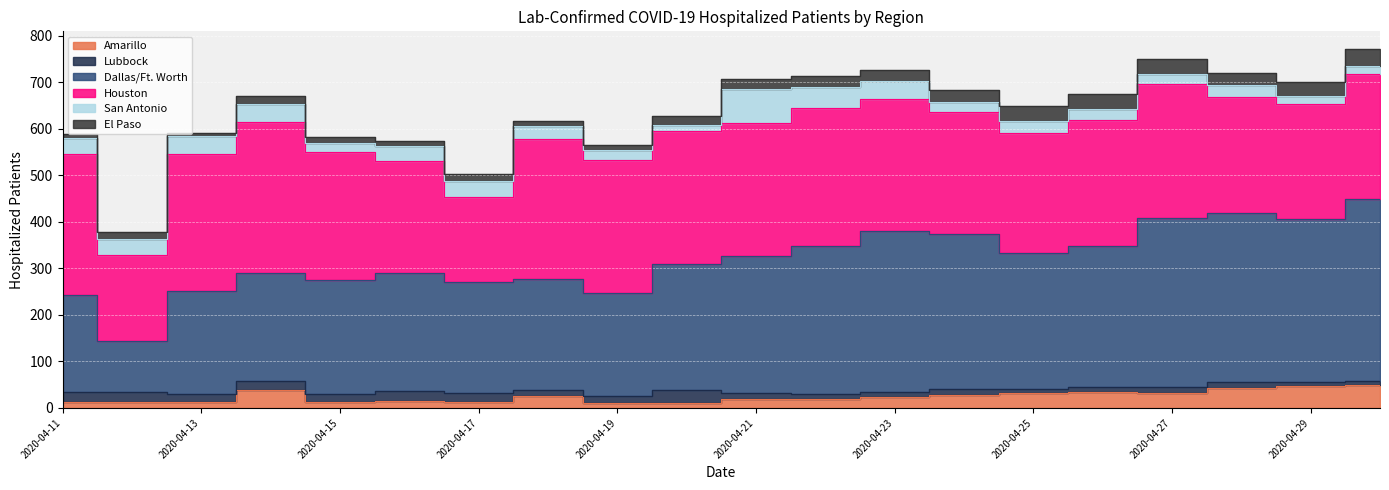

Between 2020-04-21 and 2020-04-26, which is larger?

2020-04-26